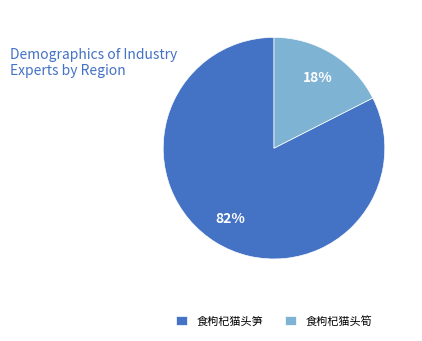

Which category has the smallest portion of the pie?

食枸杞猫头筍